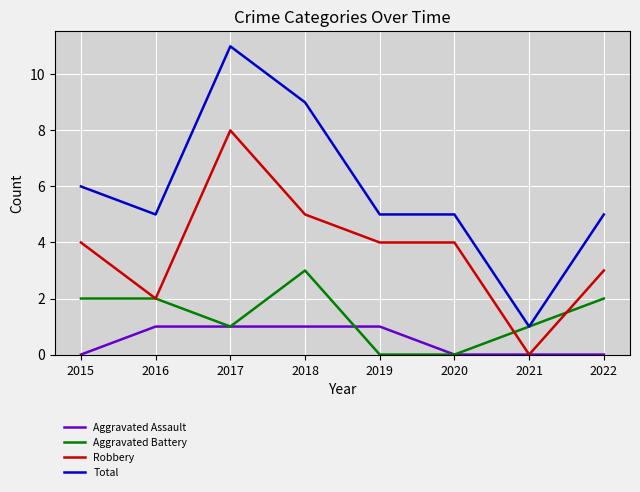

Rank the series by their average value, from lowest to highest.

Aggravated Assault, Aggravated Battery, Robbery, Total